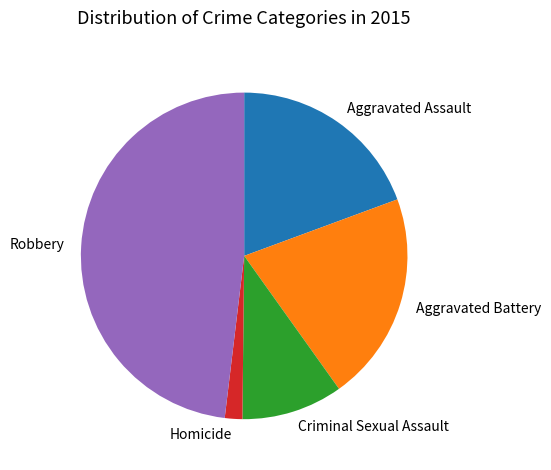

How many segments does this pie chart have?

5